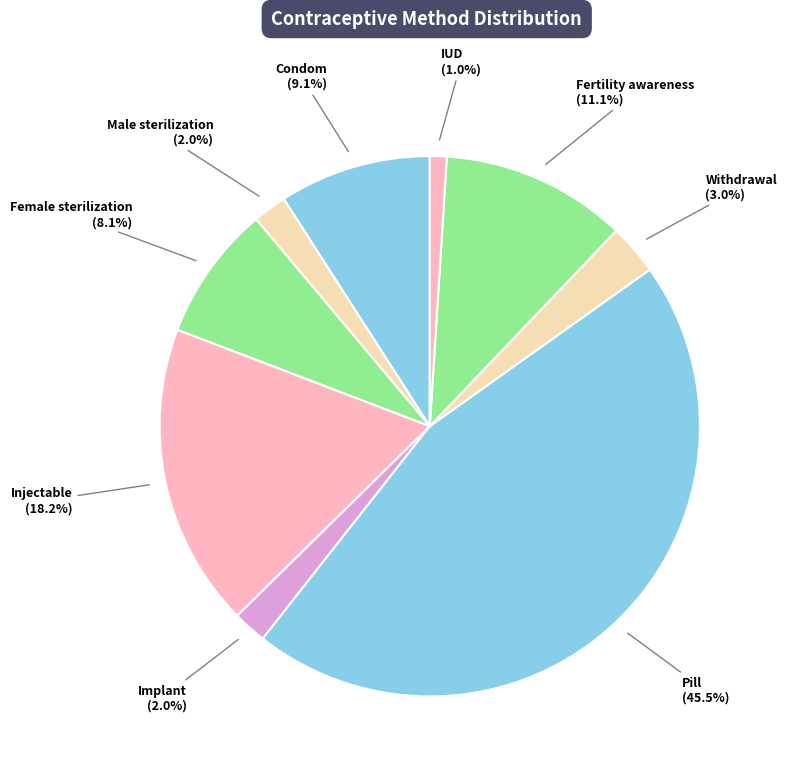

Which has a higher value, Injectable or Fertility awareness?

Injectable